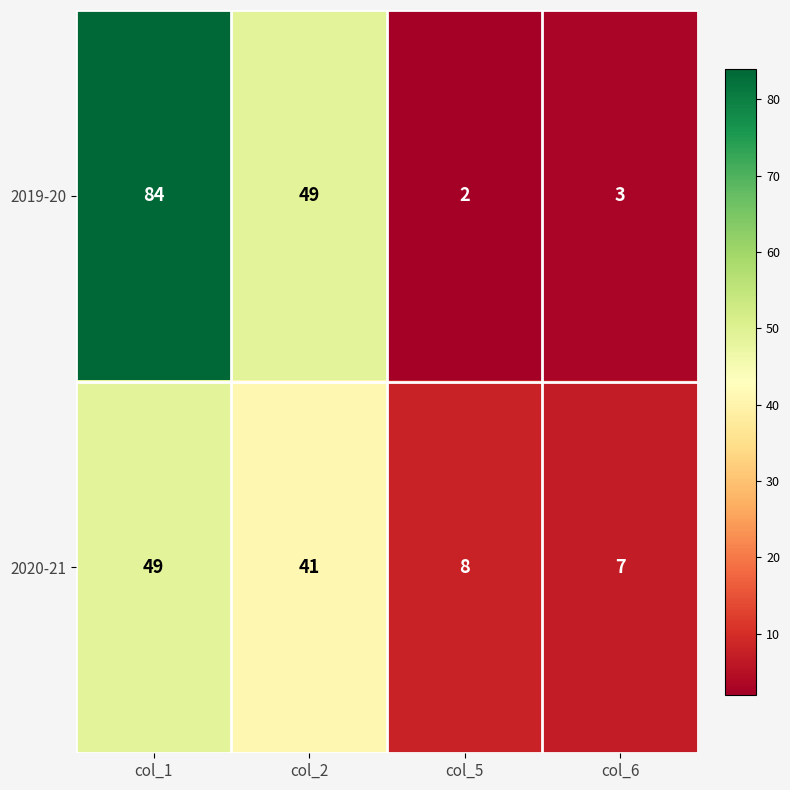

At how many categories does at least one series exceed 72?

1